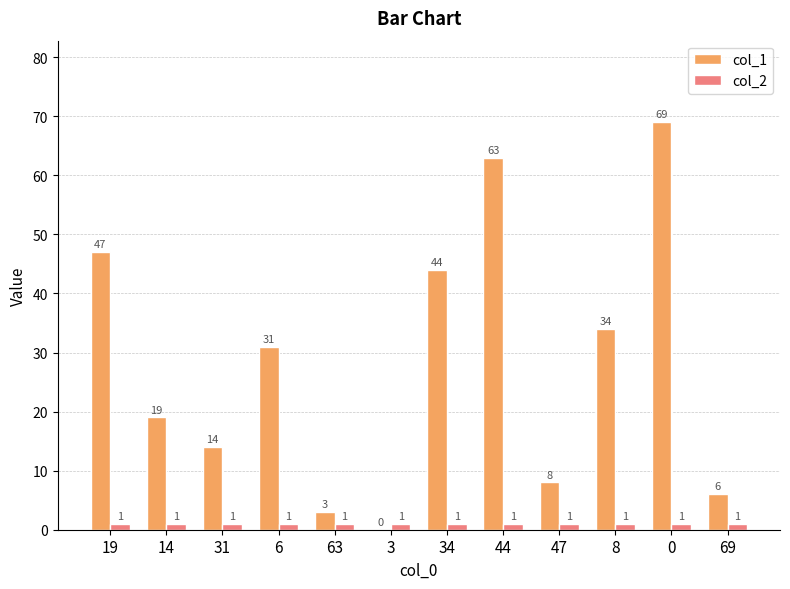

Is the value of col_2 at 14 greater than the value of col_1 at 8?

No